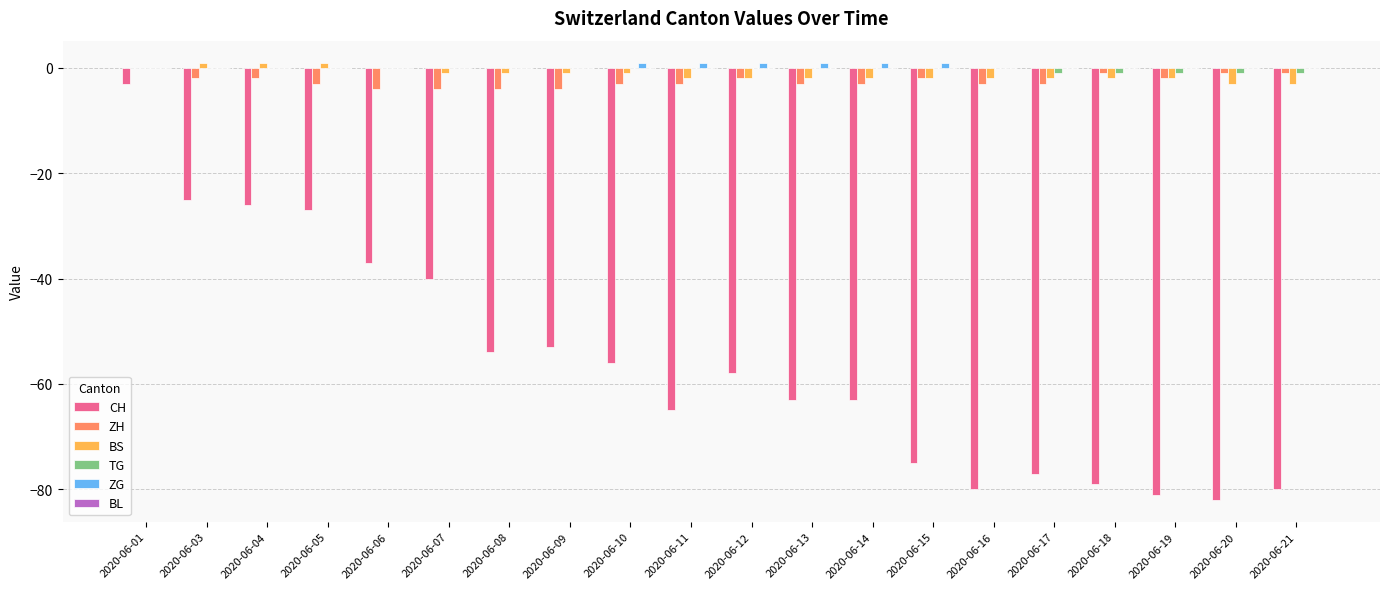

Between 2020-06-15 and 2020-06-18, which series saw the biggest shift?

CH